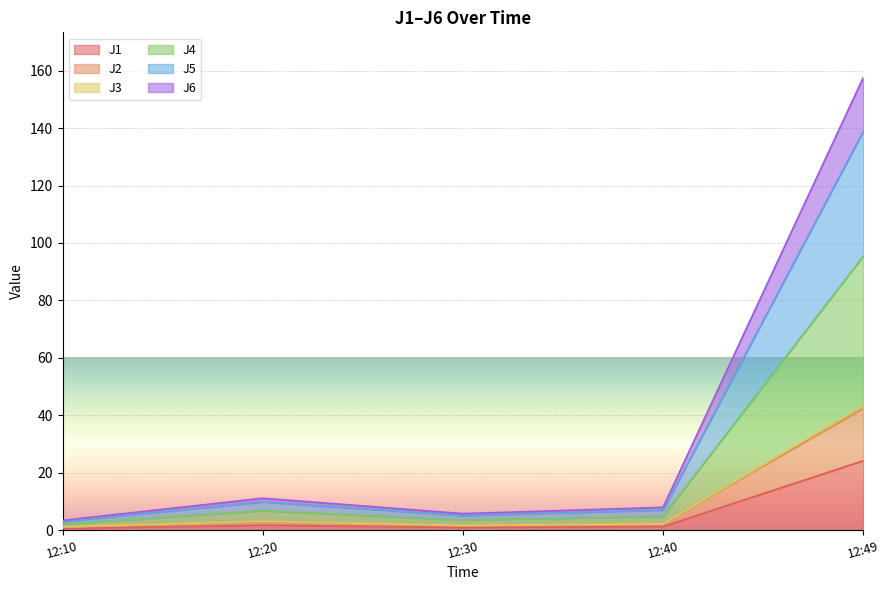

What is the difference between the maximum and minimum values in the J1 series?

23.6